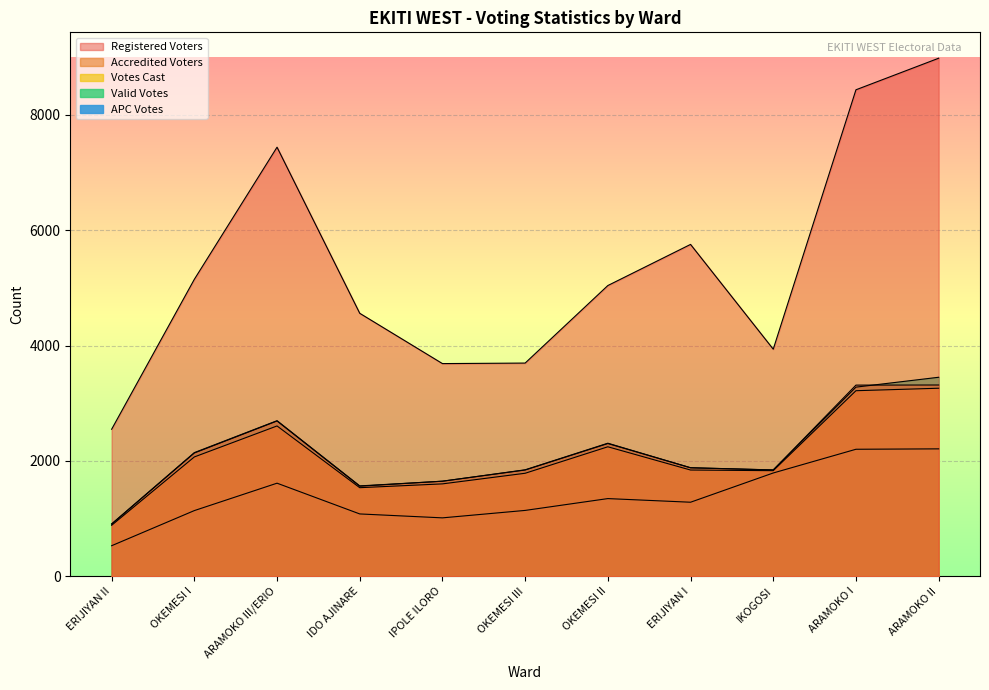

Which category has the lowest value in the Registered Voters series?

ERIJIYAN II